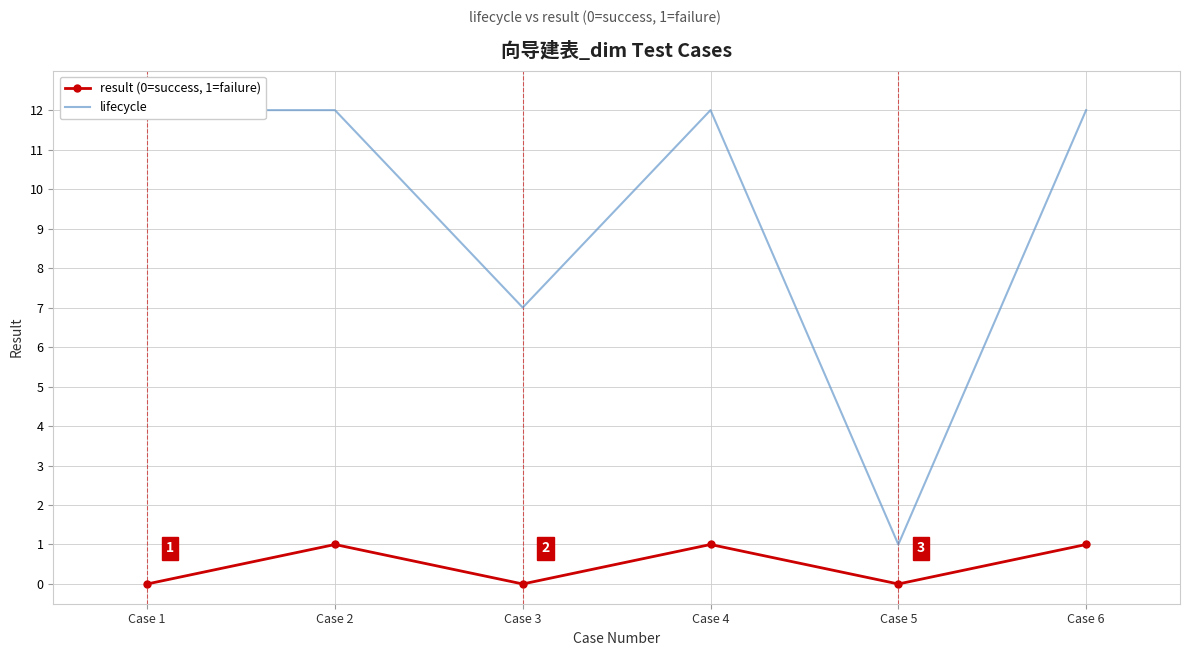

Reading left to right, list all the values displayed in this chart.

result (0=success, 1=failure): 0	1	0	1	0	1
lifecycle: 12	12	7	12	1	12